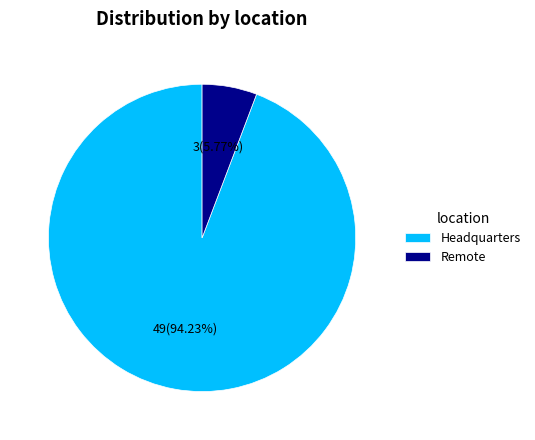

Which slice represents more than half of the pie?

Headquarters